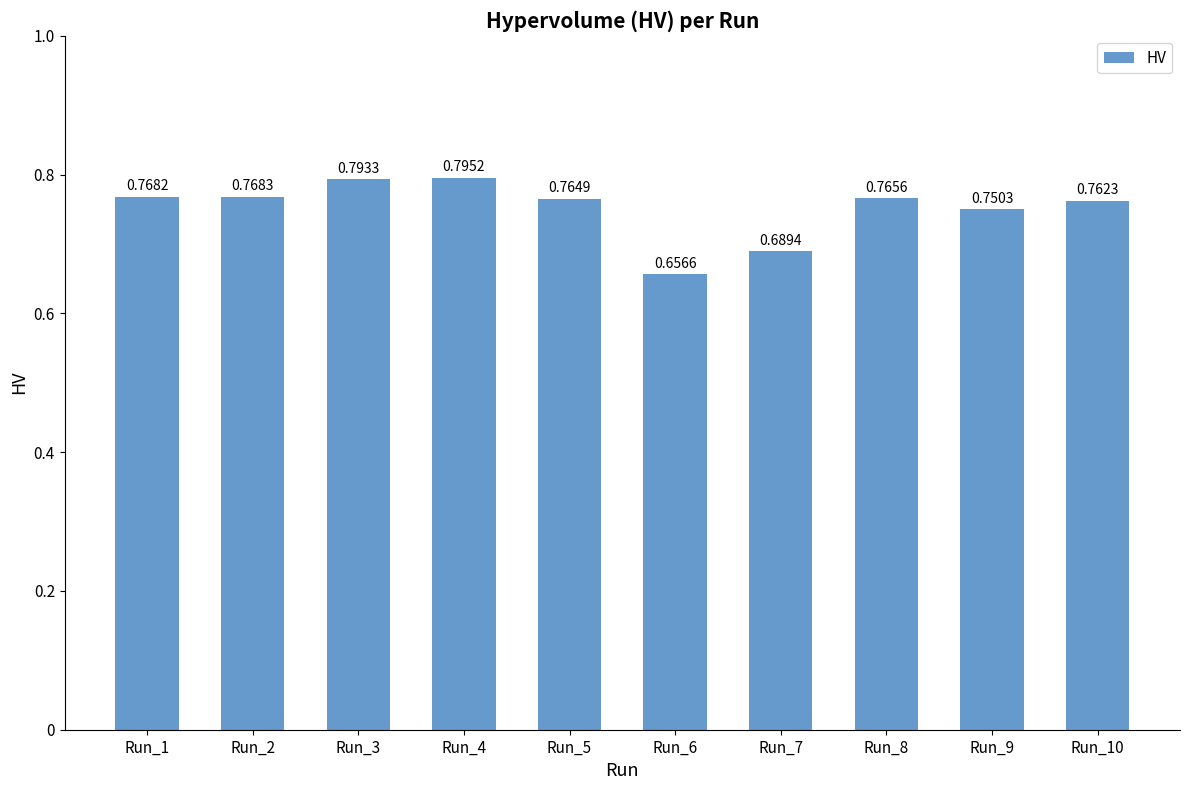

What is the difference between the values at Run_7 and Run_8?

0.1